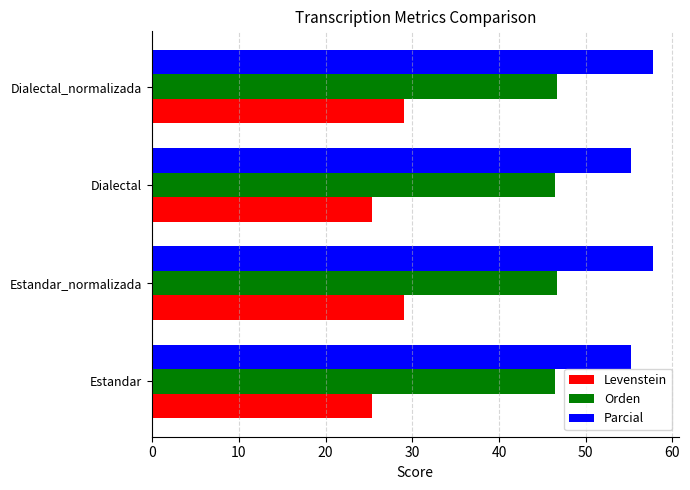

Is it true that Levenstein equals 49.9 at Estandar_normalizada?

False